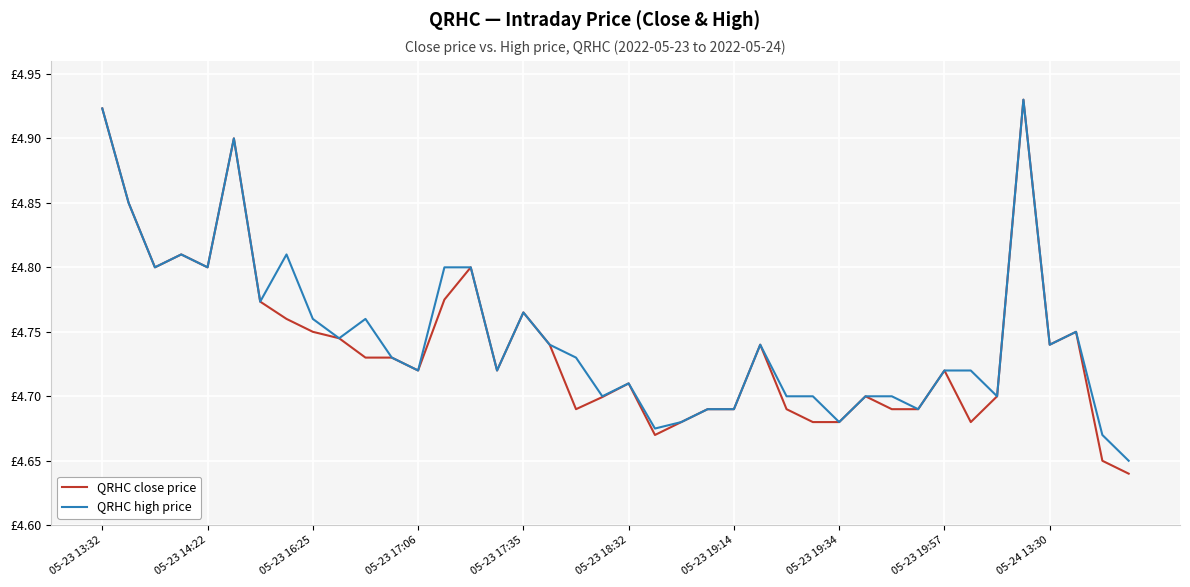

List the labels in order of QRHC close price value, largest first.

35, 05-23 13:32, 05-23 18:32, 05-23 14:22, 05-23 17:06, 05-23 16:25, 05-23 17:35, 14, 13, 05-23 19:14, 16, 05-23 19:34, 05-23 19:57, 37, 05-24 13:30, 17, 25, 36, 10, 11, 12, 15, 32, 20, 29, 34, 19, 18, 23, 24, 26, 30, 31, 22, 27, 28, 33, 21, 38, 39